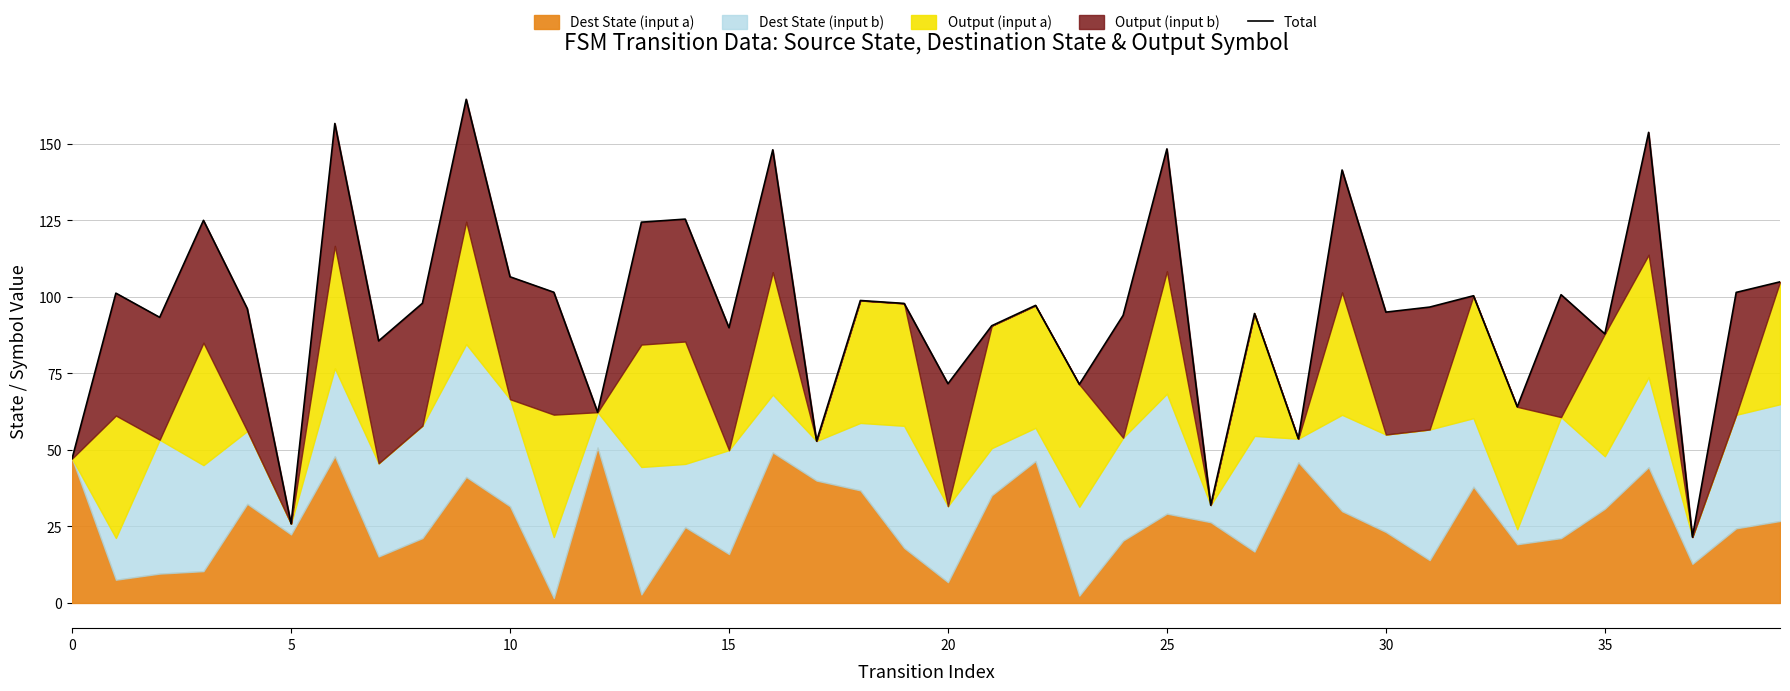

What is the sum of the values at 20 and 28?

125.4